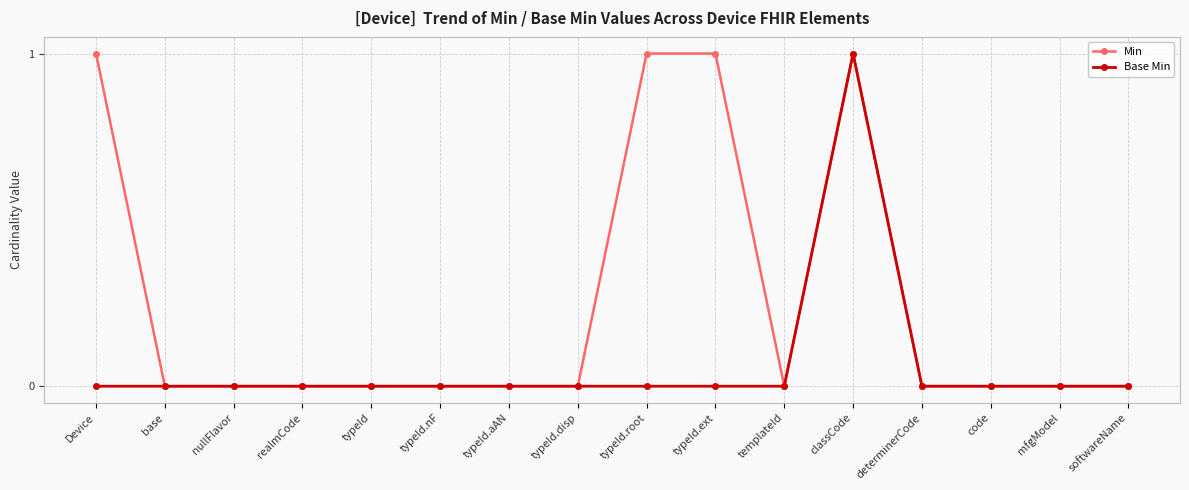

What is the label of the 3rd point from the left?

nullFlavor